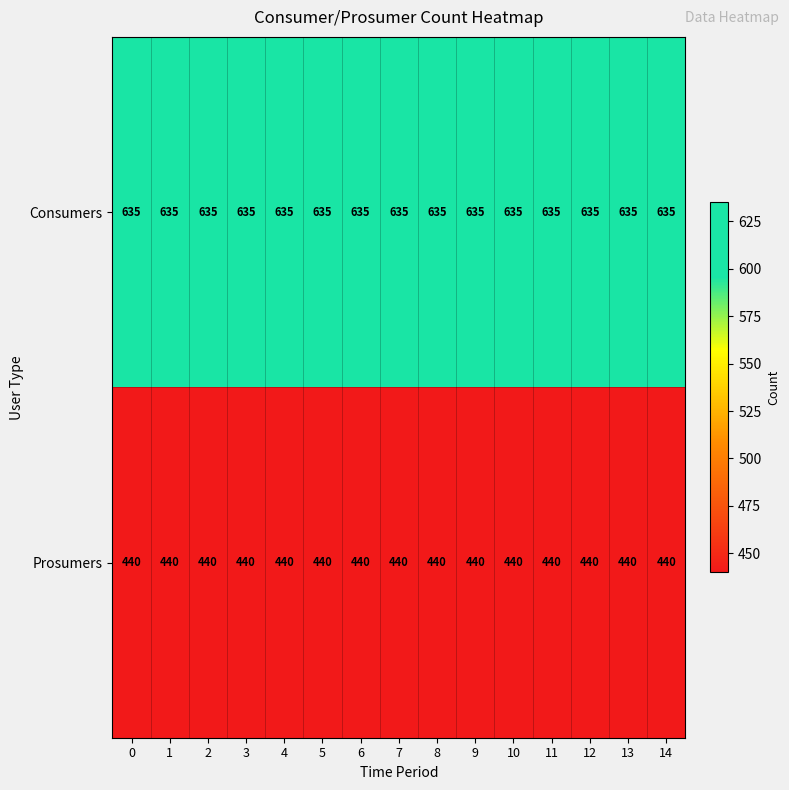

True or false: Consumers has a value of 635 at 14.

True